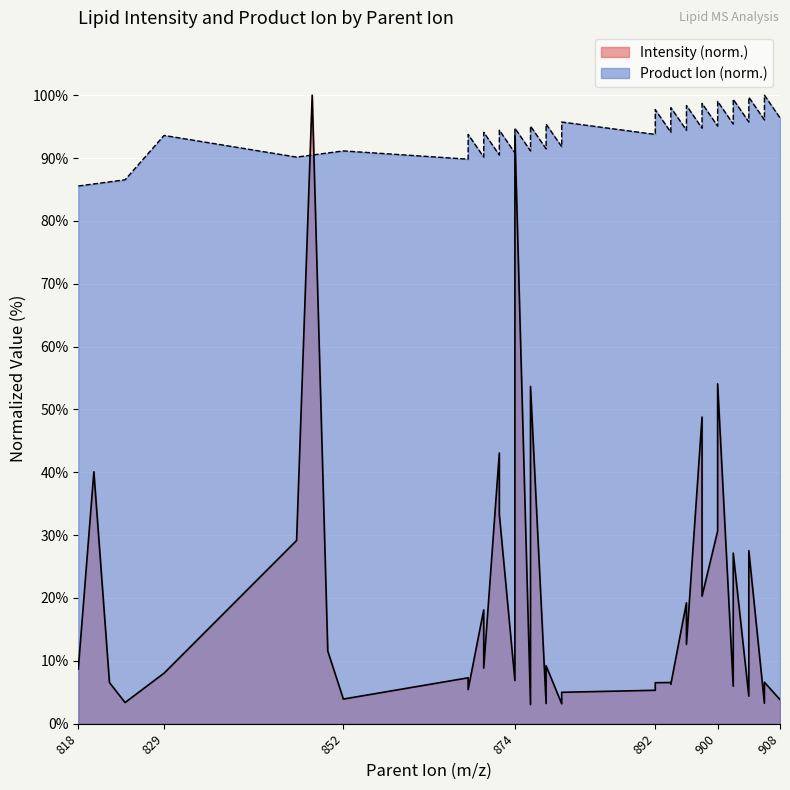

Is it true that Intensity equals 2.8 at 880?

False